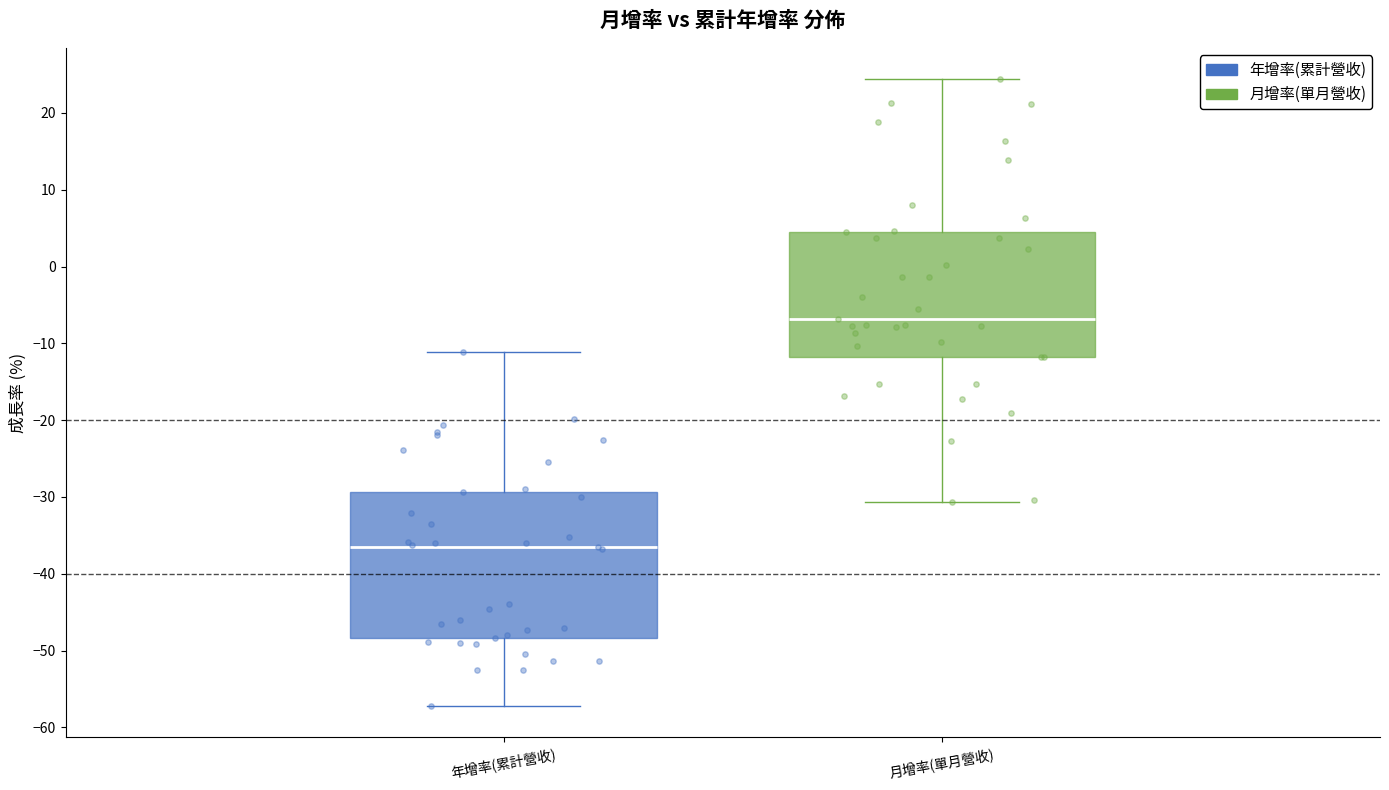

Where is the lower edge of the box for 年增率(累計營收) on the y-axis? The values are not printed on the chart, so give them approximately, as read against the axis.

-48